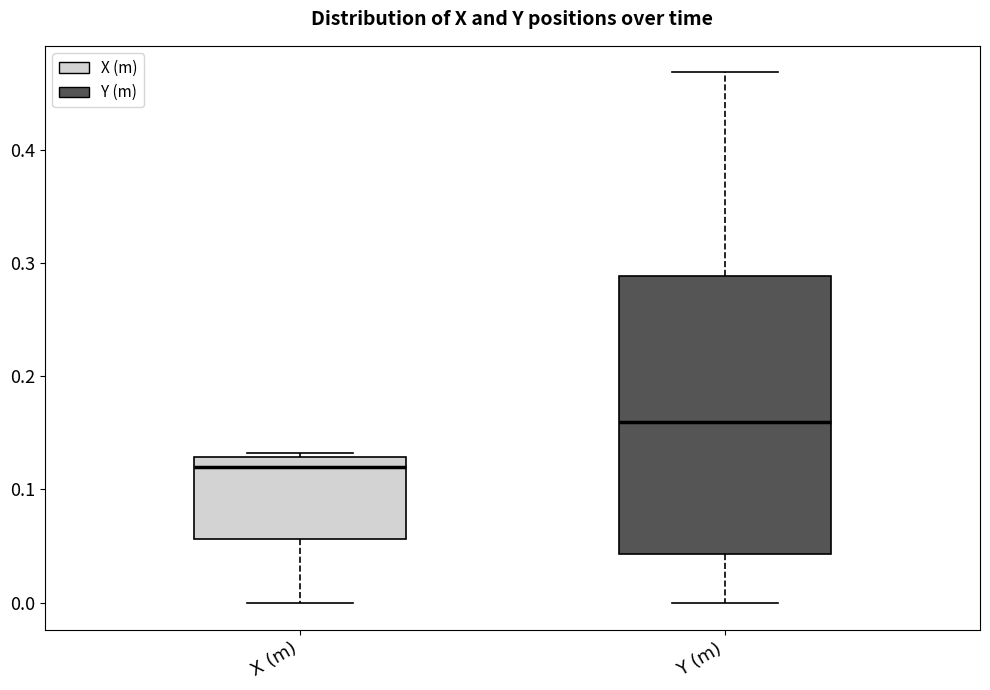

Which box has the highest median line?

Y (m)